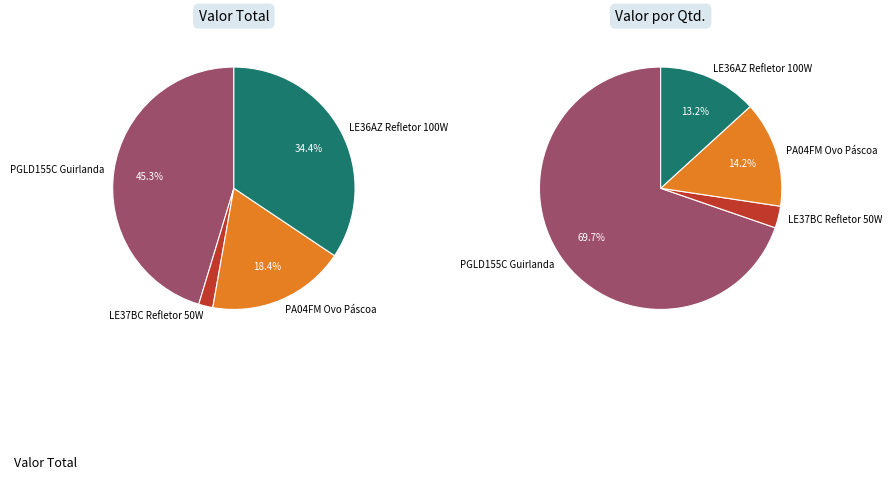

To the nearest percent, what percentage of the pie is PA04FM Ovo Páscoa?

18%